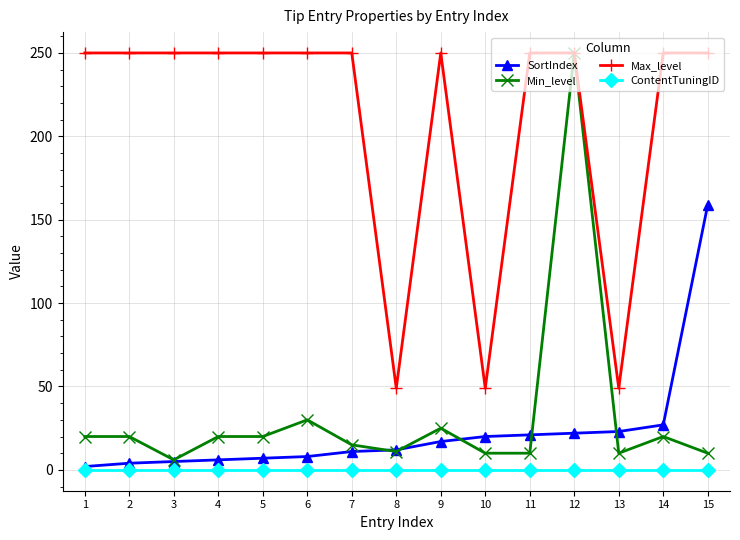

Does the chart have visible grid lines?

Yes